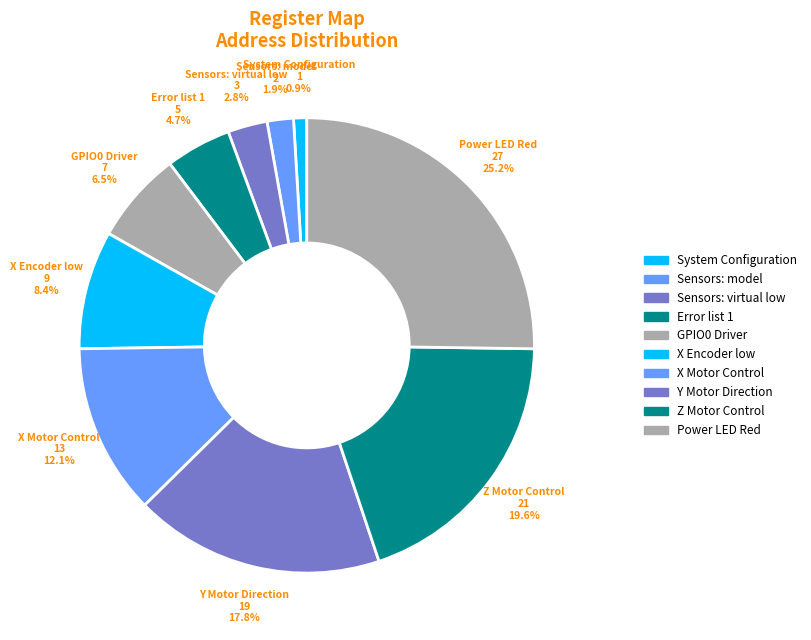

Between Error list 1 and X Motor Control, which is larger?

X Motor Control